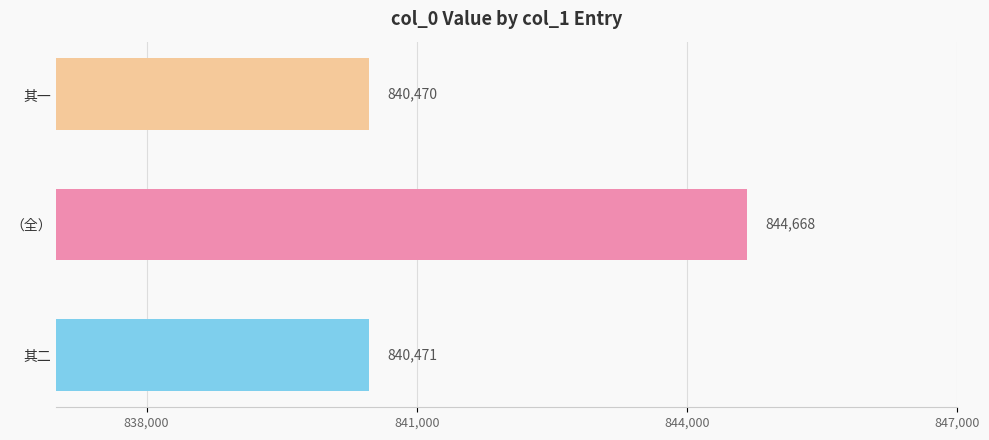

Are the bars grouped side by side (vs. stacked)?

No